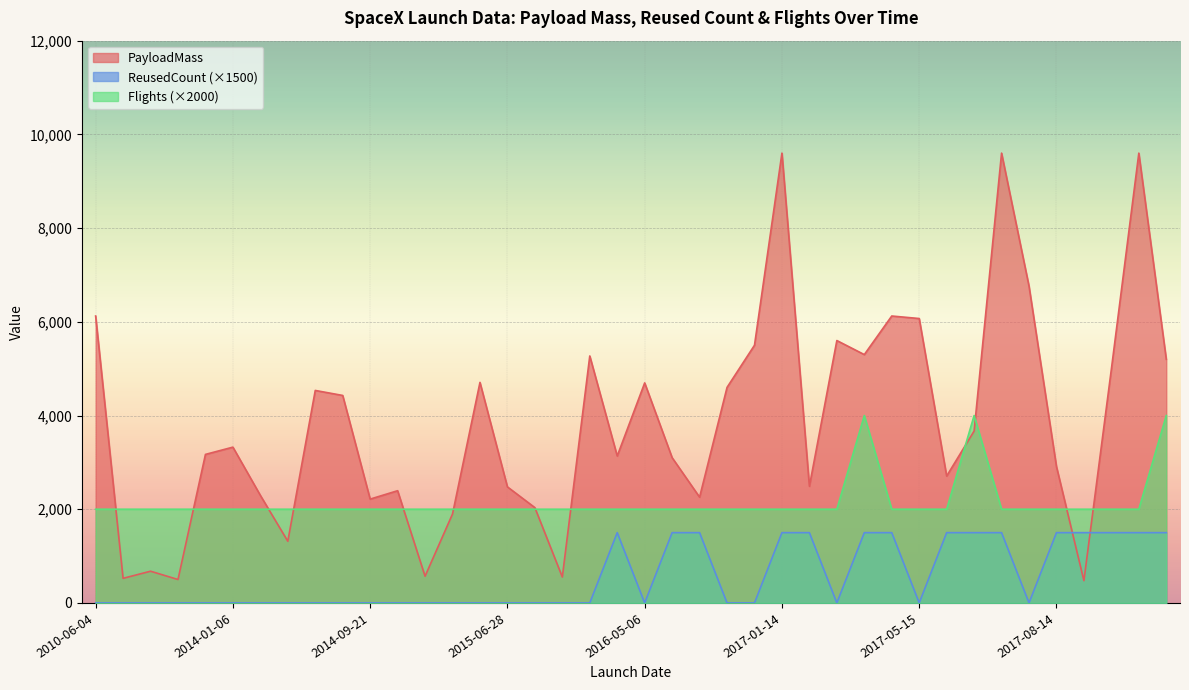

What is the label of the 2nd point from the left?

2012-05-22